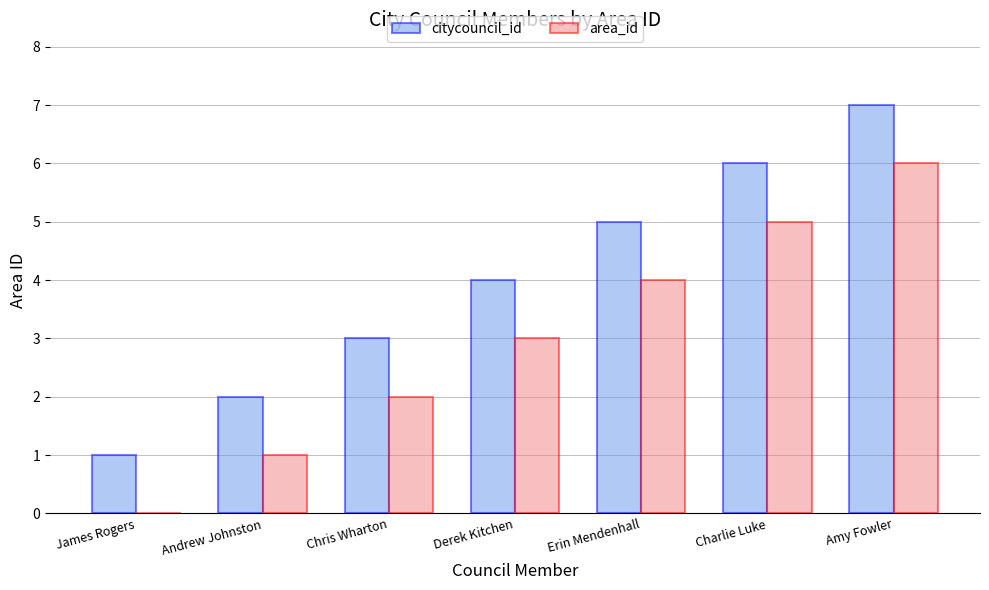

What is the average value of the citycouncil_id series?

4